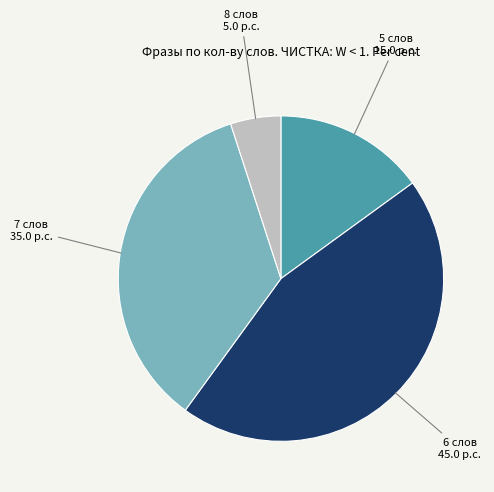

Does any single category account for the majority?

No